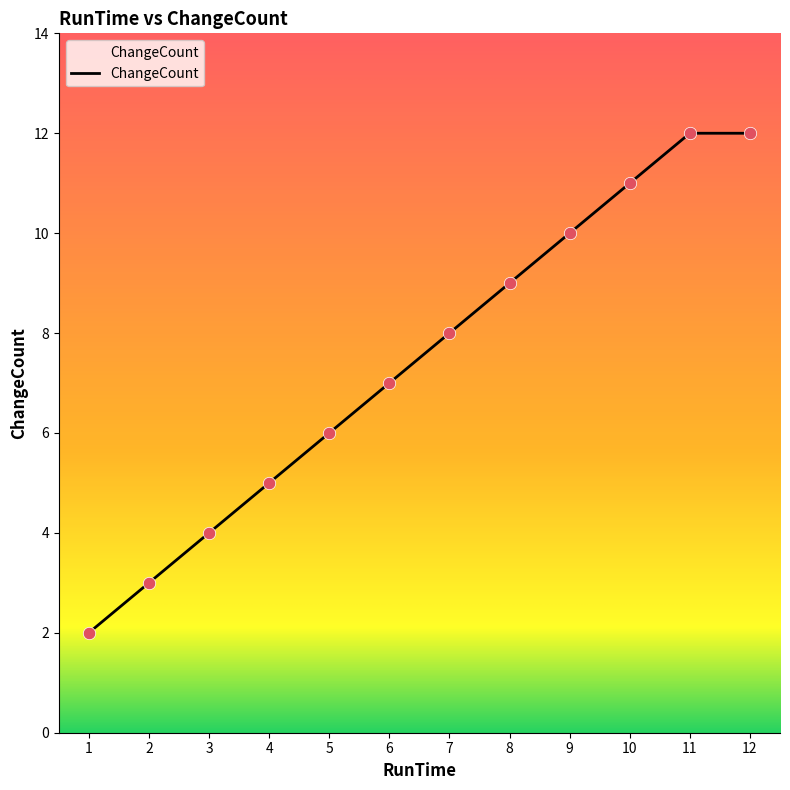

Approximately how many times larger is the value at 2 compared to 10?

0.3